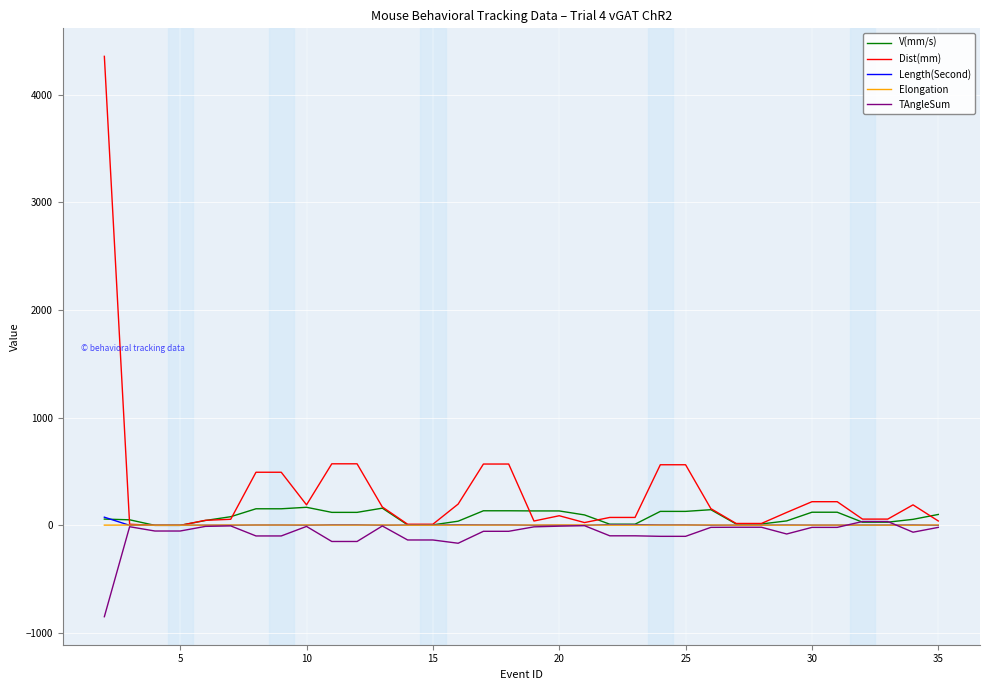

What is the maximum value shown in the chart?

4354.9